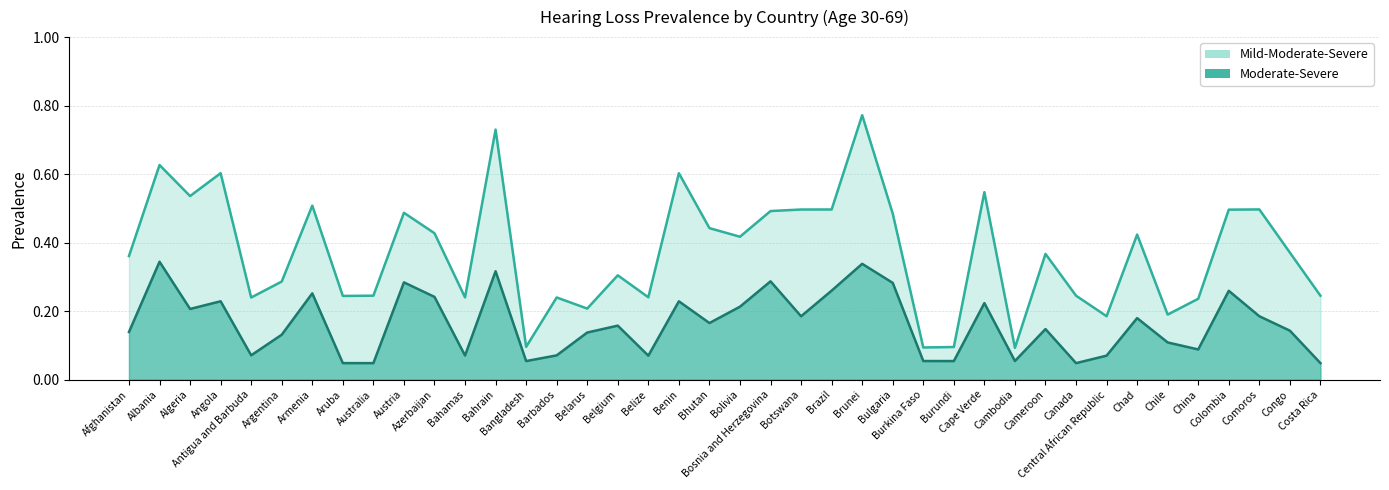

Does the chart display data point markers on the line(s)?

No